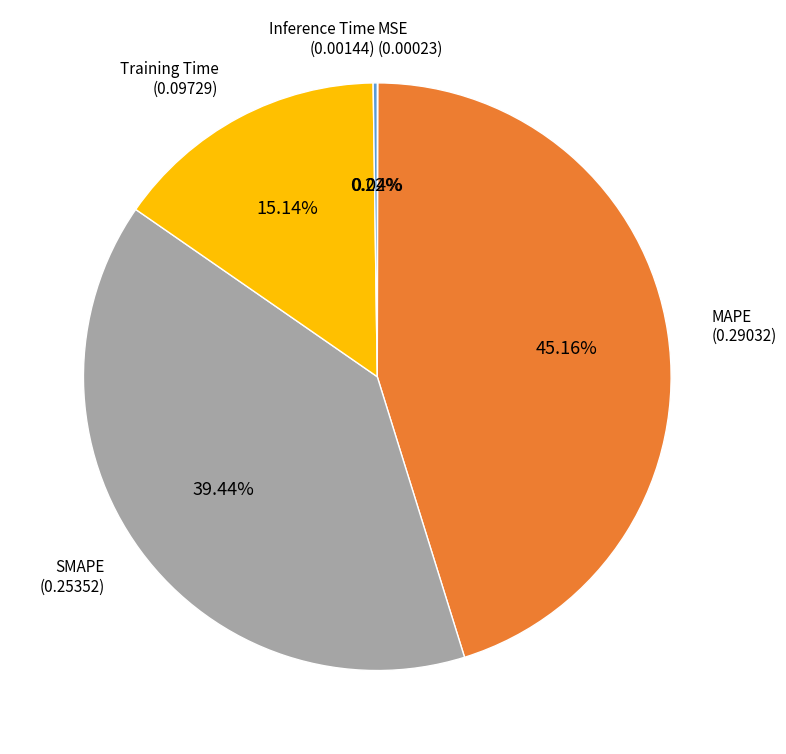

Does any single category account for the majority?

No